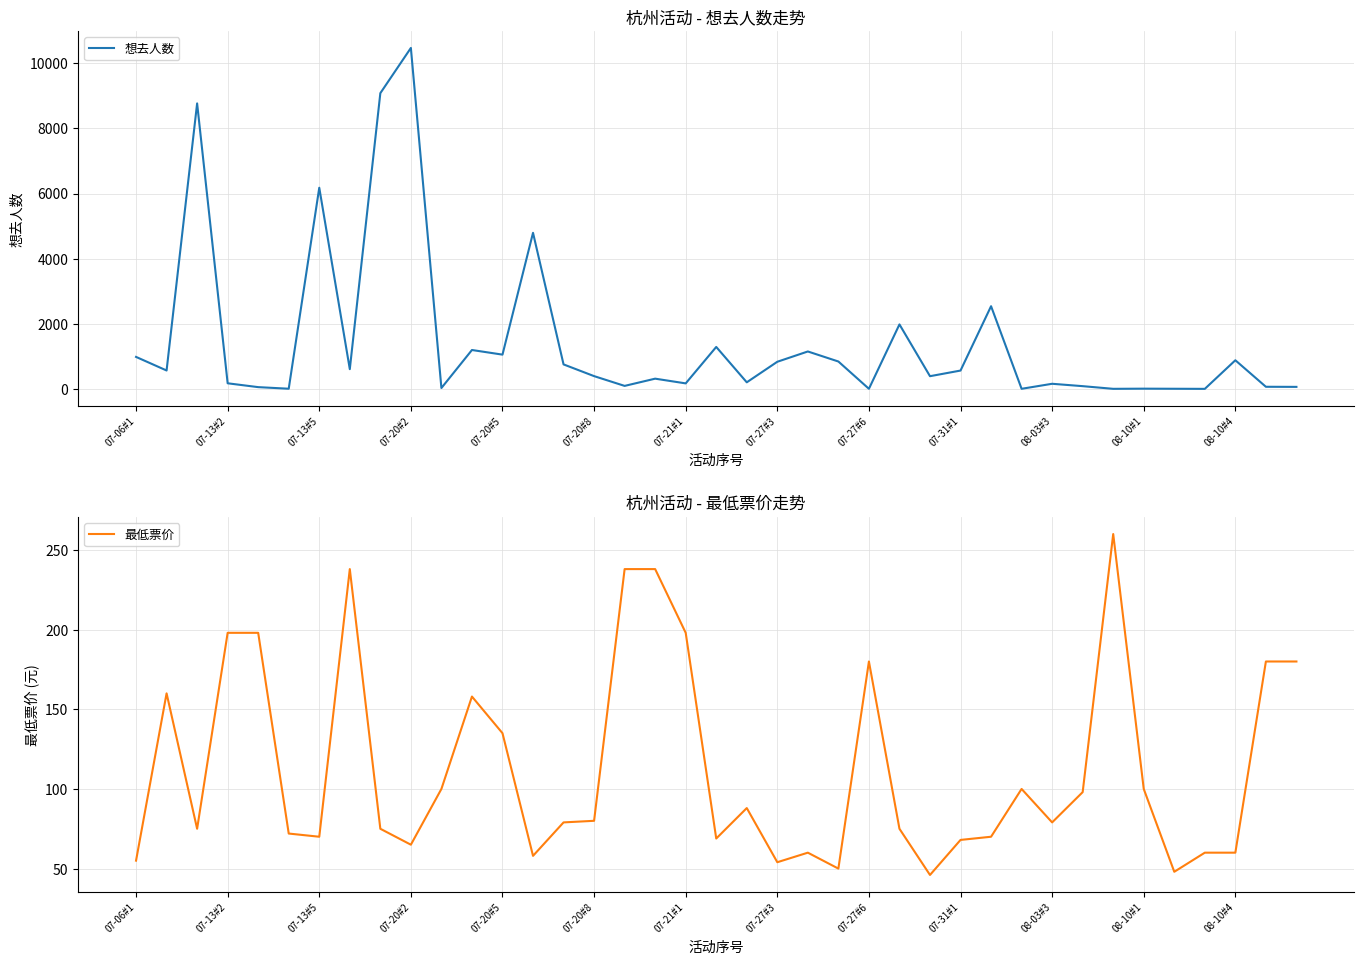

Which series ends up on top after the final intersection of 最低票价 and 想去人数?

最低票价